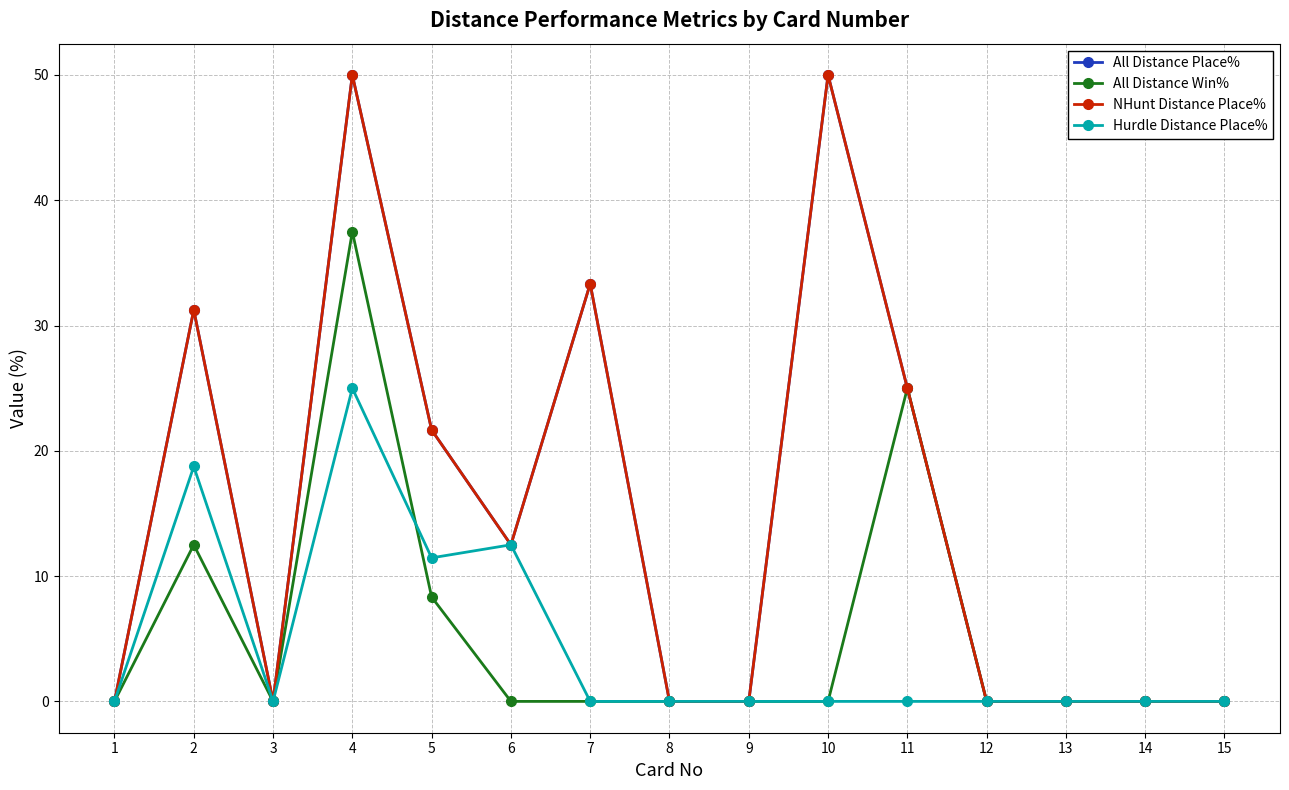

Does the chart have visible grid lines?

Yes